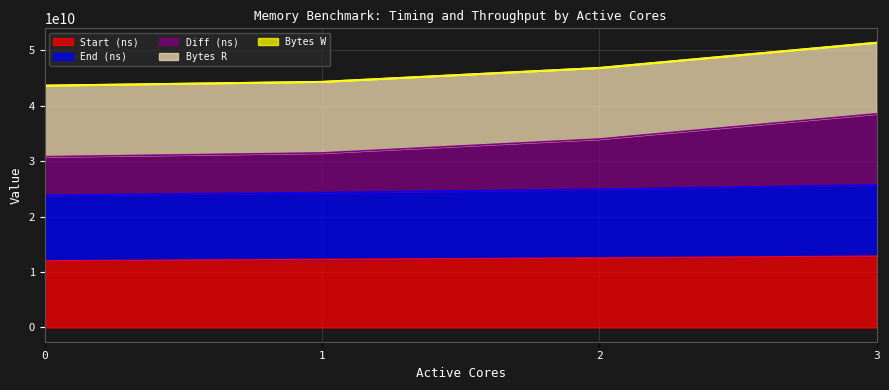

What is the maximum value for Start (ns)?

12842339911.0